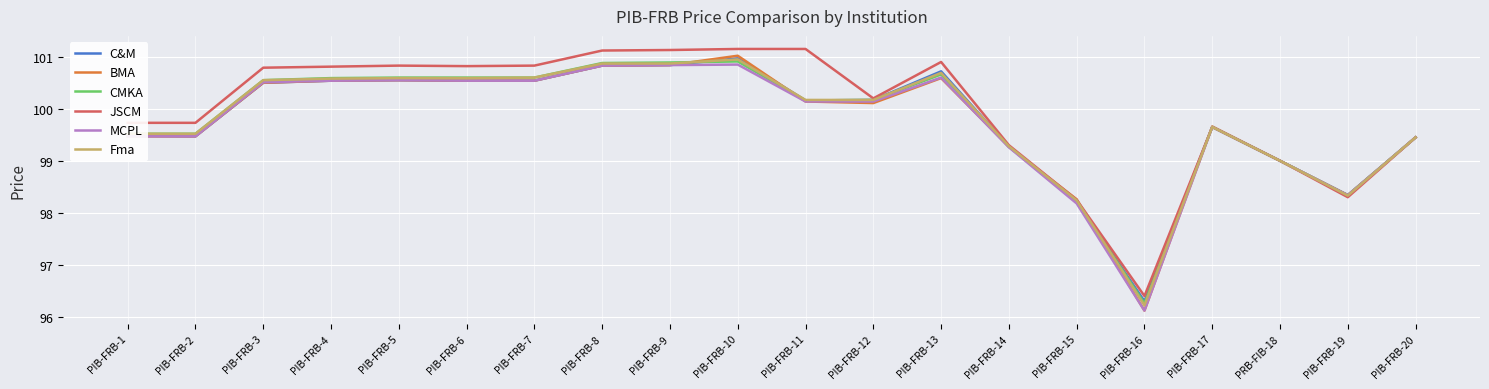

What is the highest value of the CMKA series?

100.9